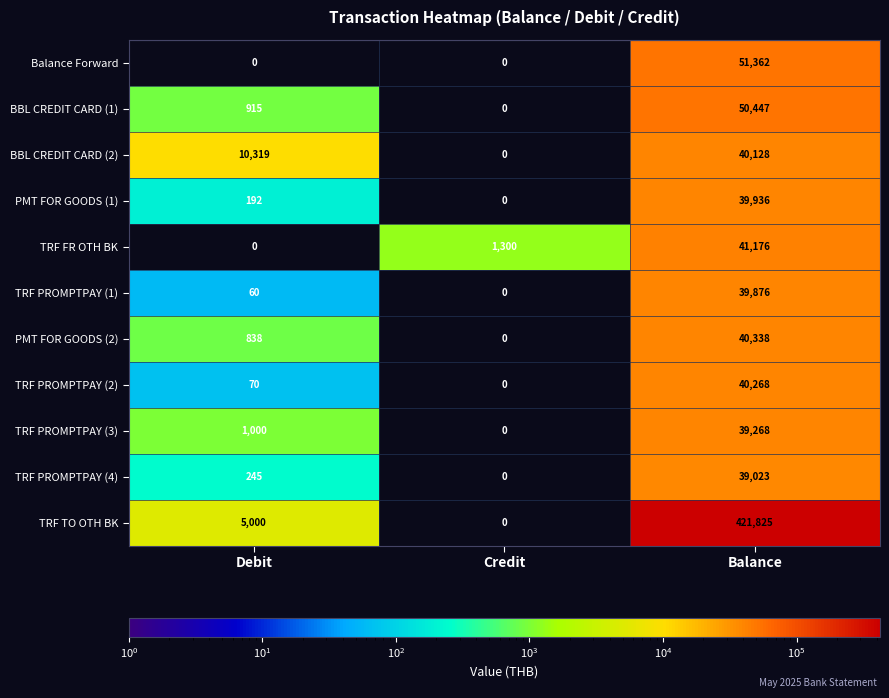

The TRF TO OTH BK series shows 3456 at Debit. True or false?

False